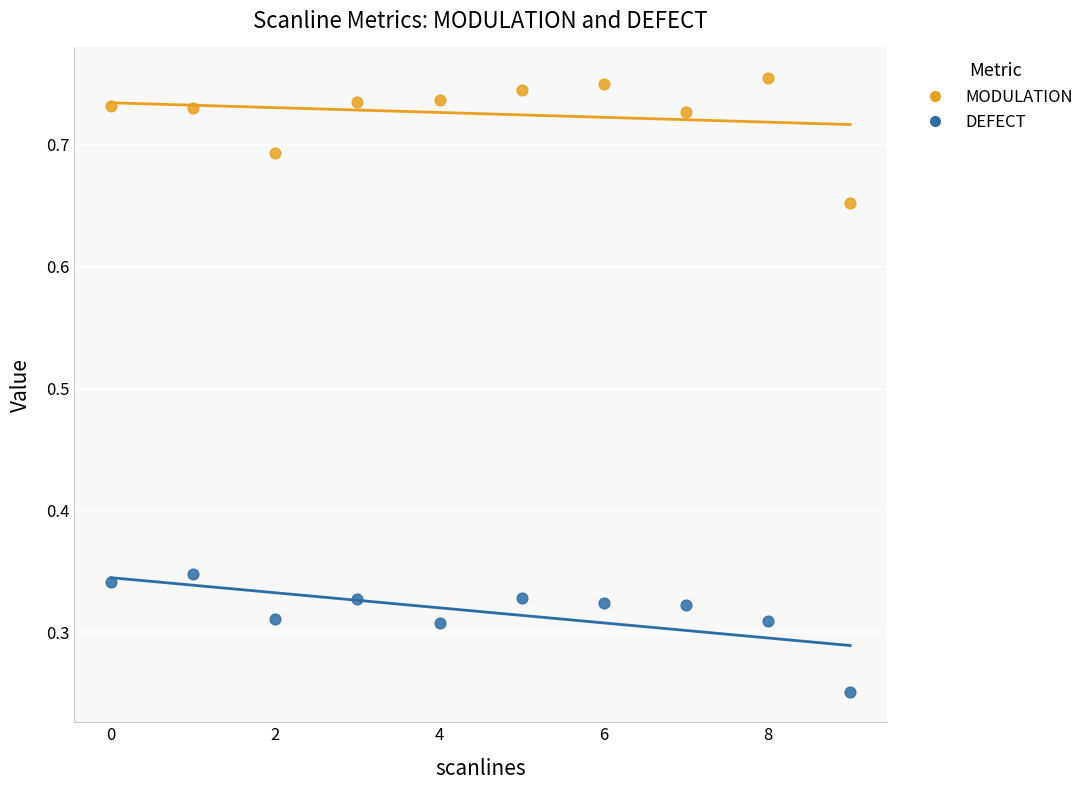

Which series has the largest Y range (max minus min)?

MODULATION